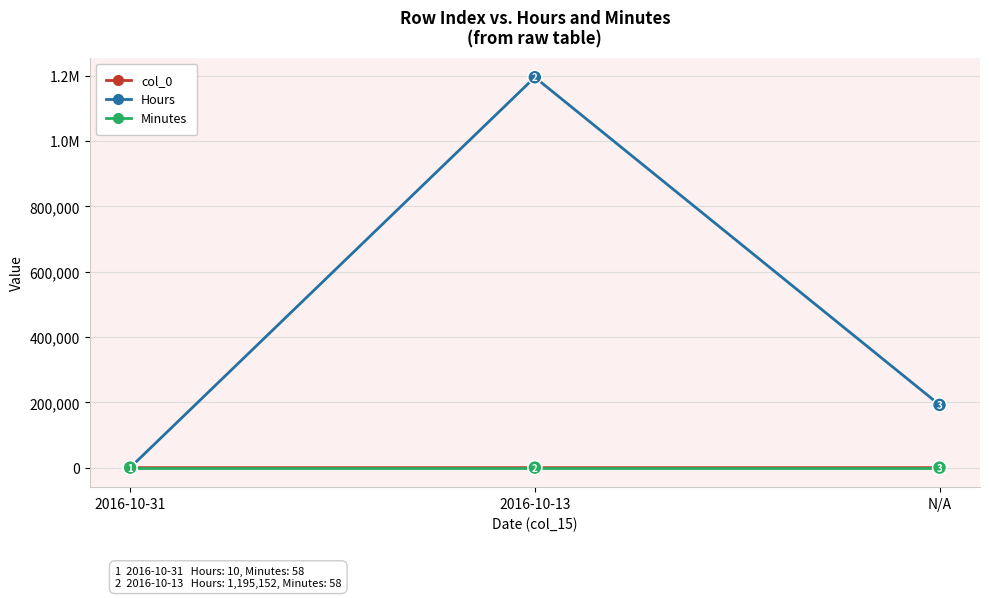

What is the minimum value shown in the chart?

1